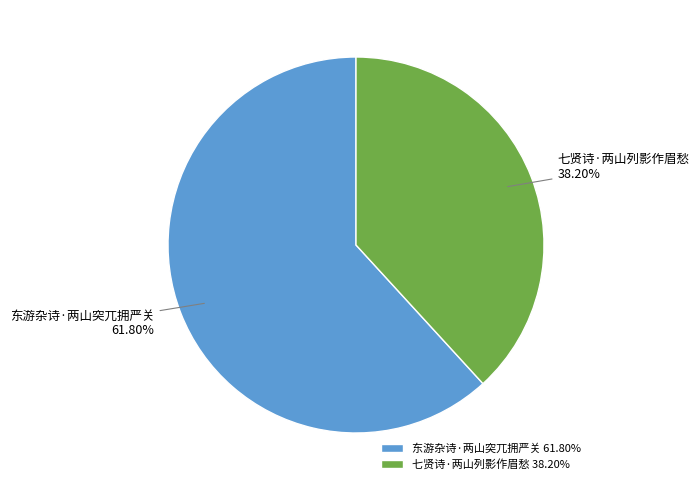

To the nearest percent, what is the average slice percentage?

50%